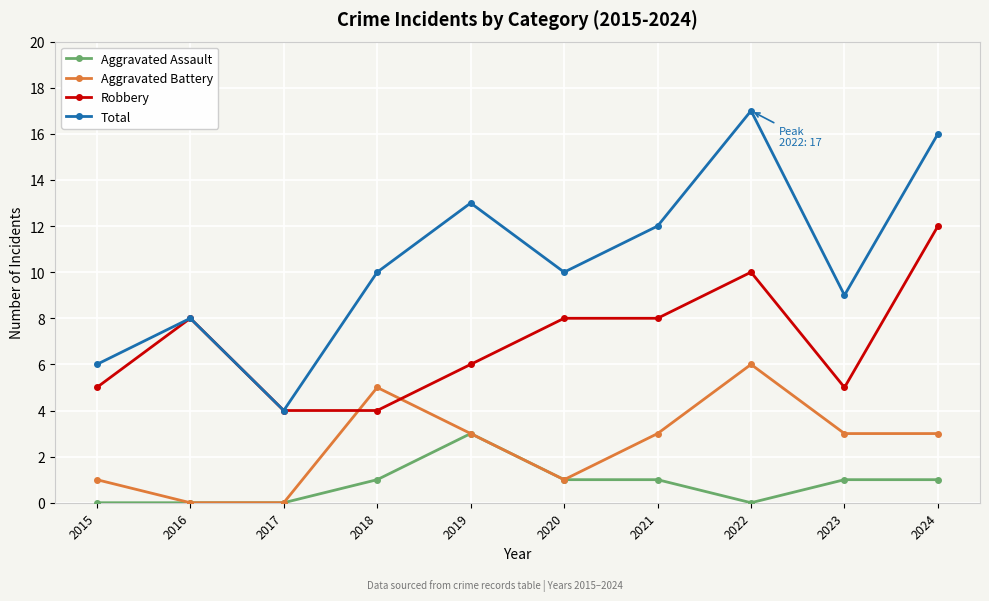

True or false: Total and Aggravated Assault intersect in this chart.

False